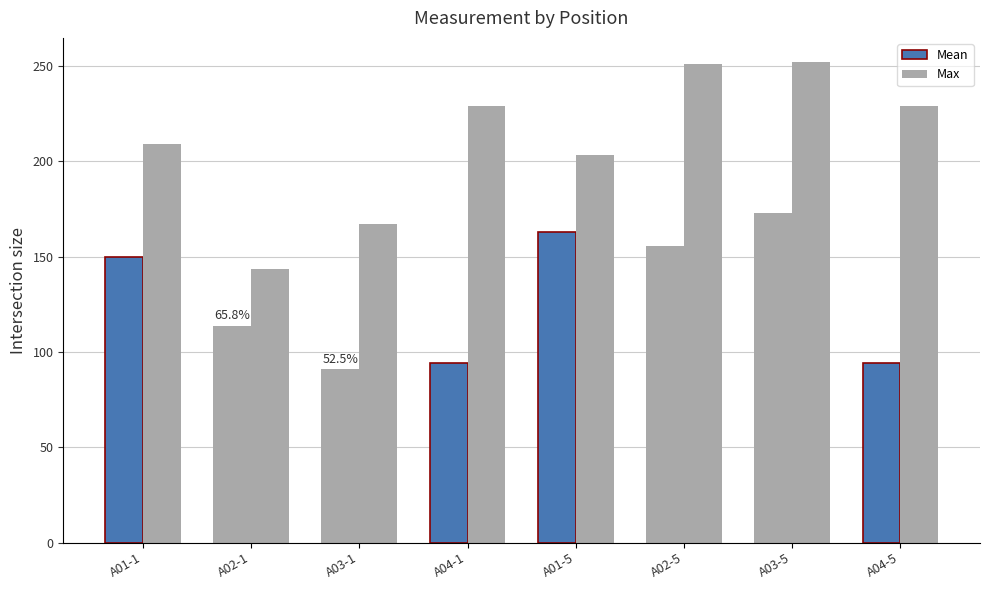

Does the chart contain stacked bars?

No